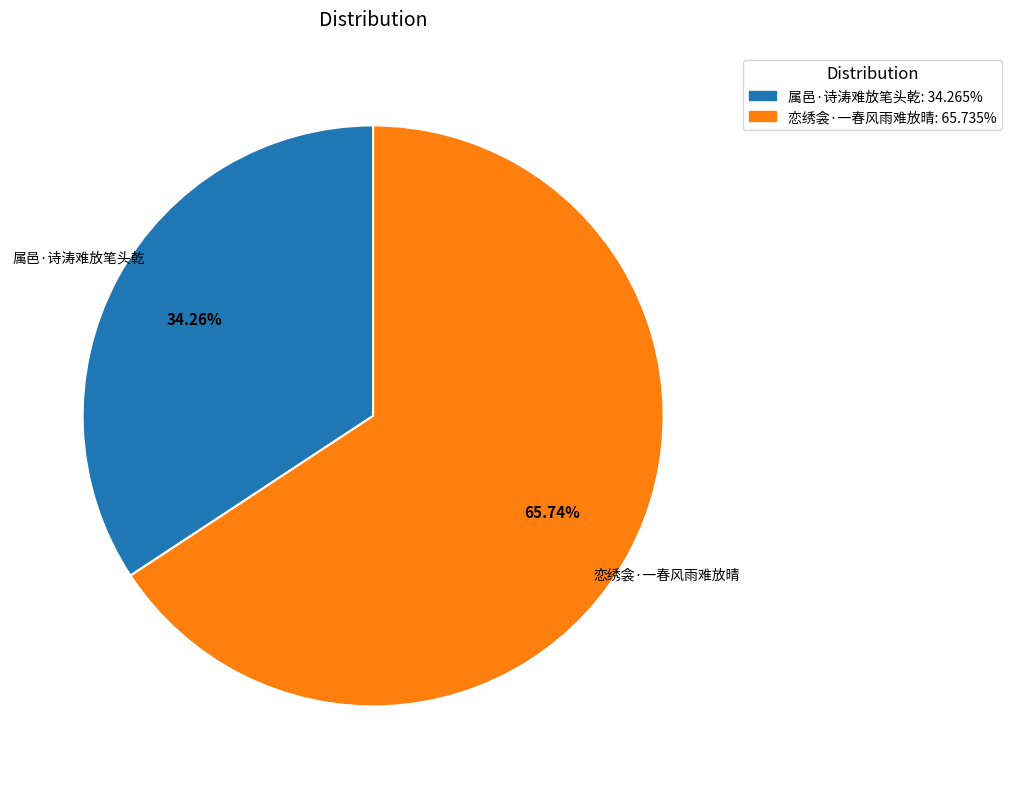

To the nearest percent, what percentage of the pie is 属邑·诗涛难放笔头乾?

34%